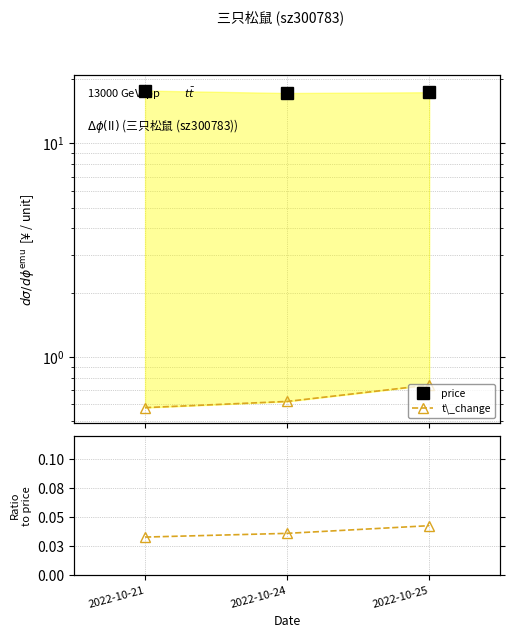

What is the total value across all series at 2022-10-25?

18.2